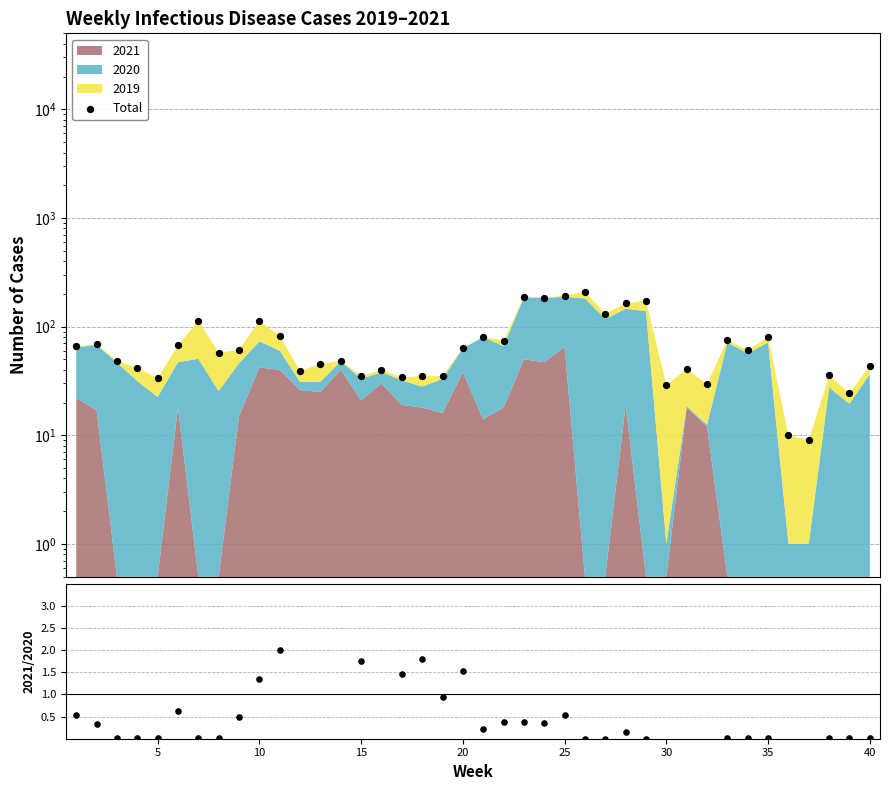

Which series has the largest total across all categories?

Total